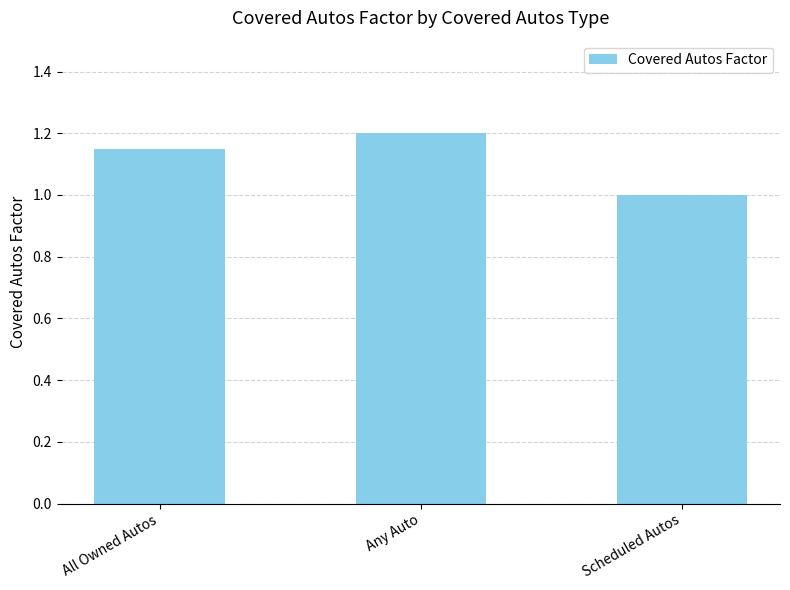

List the labels in order of value, largest first.

Any Auto, All Owned Autos, Scheduled Autos